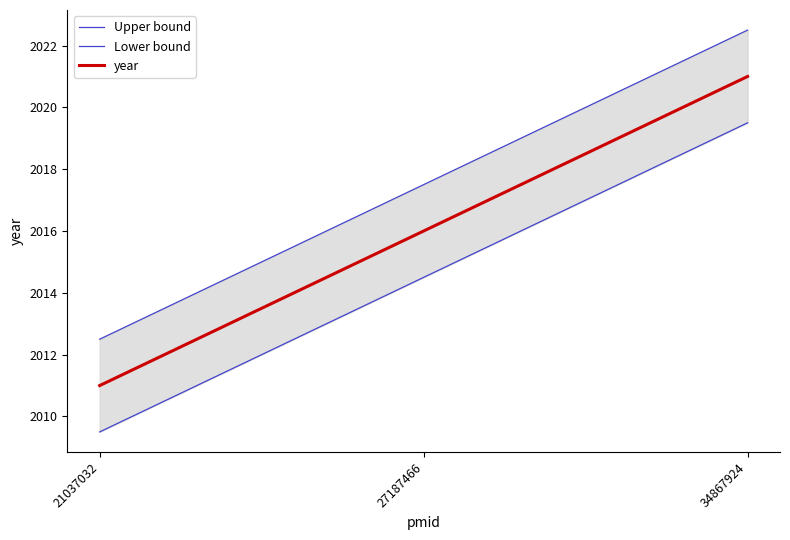

Which has a higher value, 27187466 or 21037032?

27187466